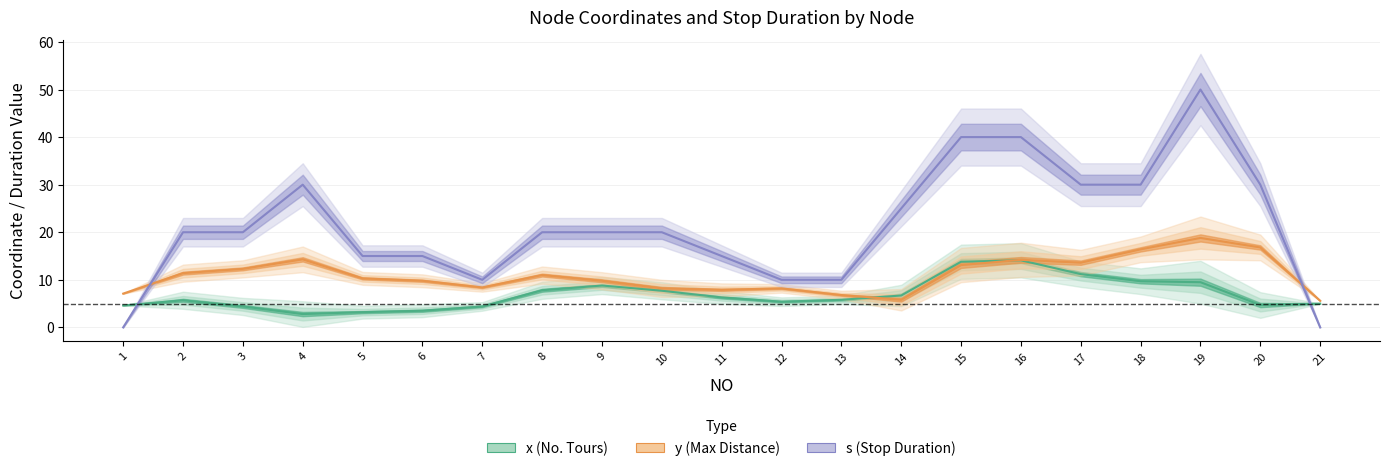

Where does the s series first go above 20?

4